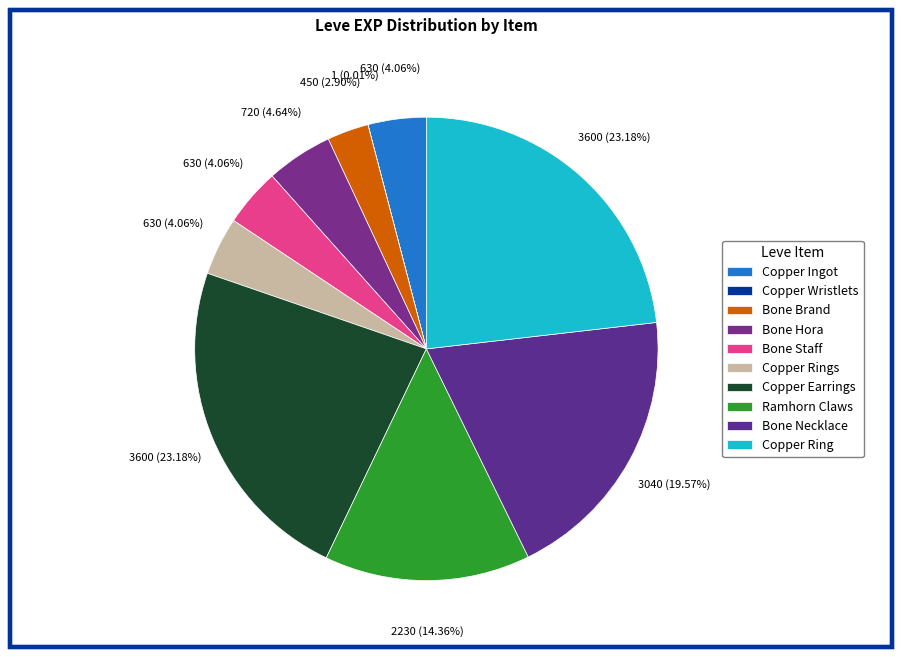

Combined, what portion of the pie is Copper Ring and Bone Brand?

26.1%